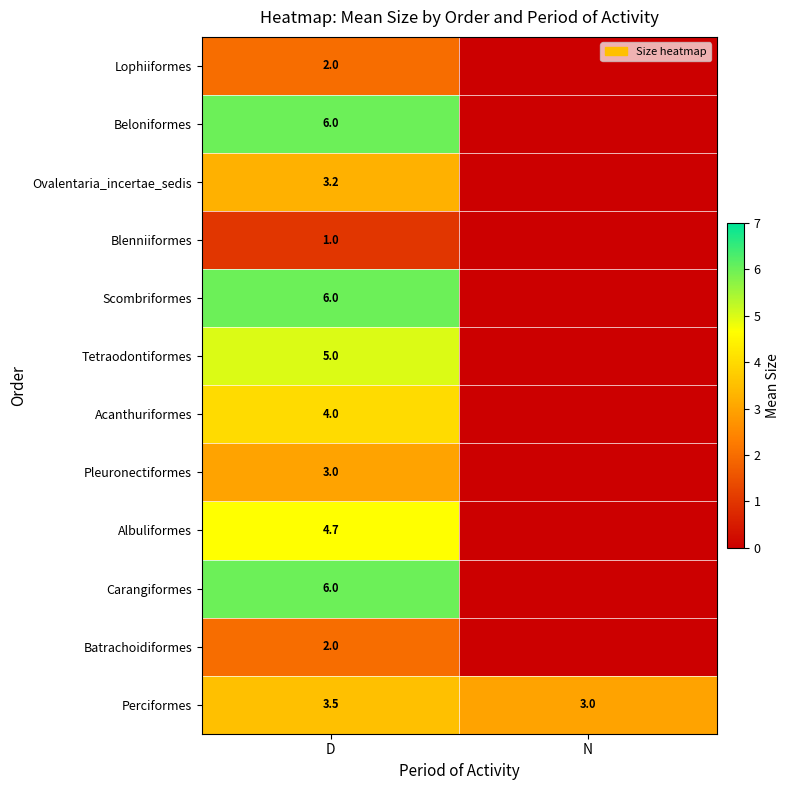

The value of Batrachoidiformes at D is 3.2. True or false?

False